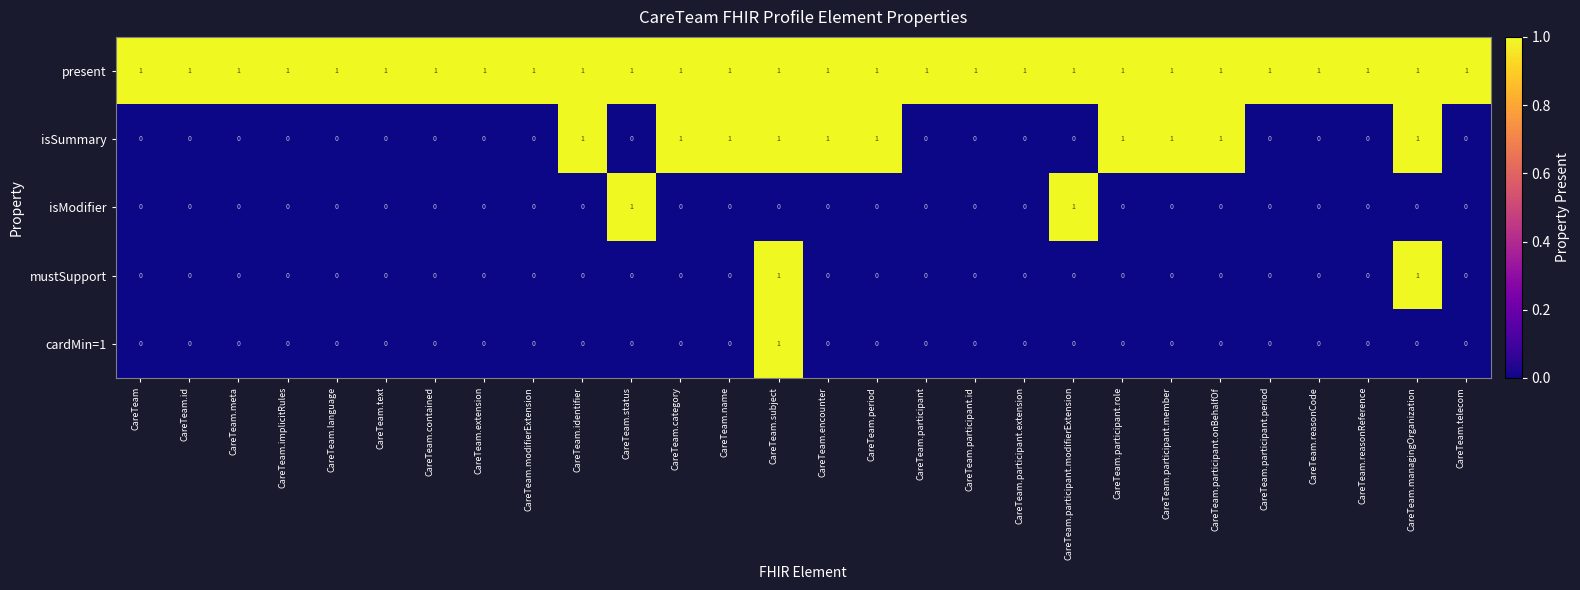

At how many categories does at least one series exceed 0?

28